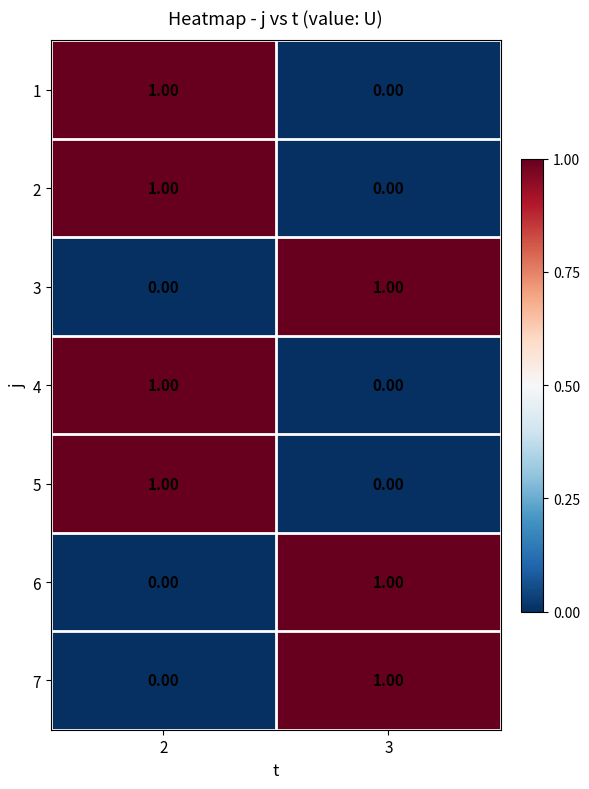

Rank the categories by 3 value from highest to lowest.

3, 2